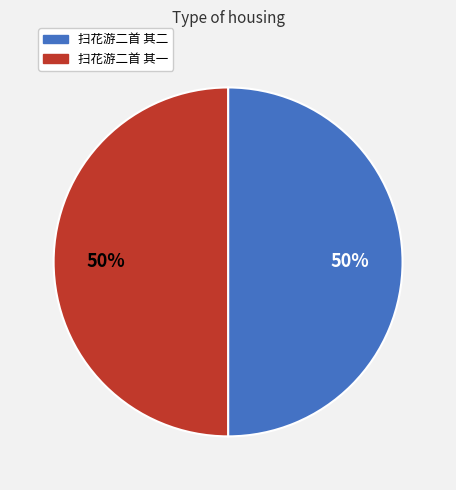

To the nearest percent, what percentage of the pie is 扫花游二首 其一?

50%